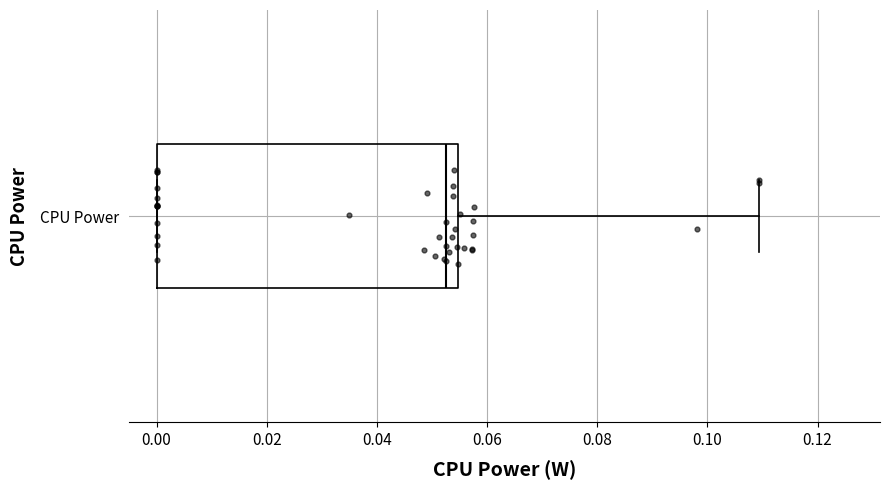

Transcribe this box plot: give where the median line is, the range the box spans, and where the two whiskers end, as read against the x-axis. The values are not printed on the chart, so give them approximately, as read against the axis.

median 0.052, box 0.000 to 0.054, whiskers 0.000 to 0.110